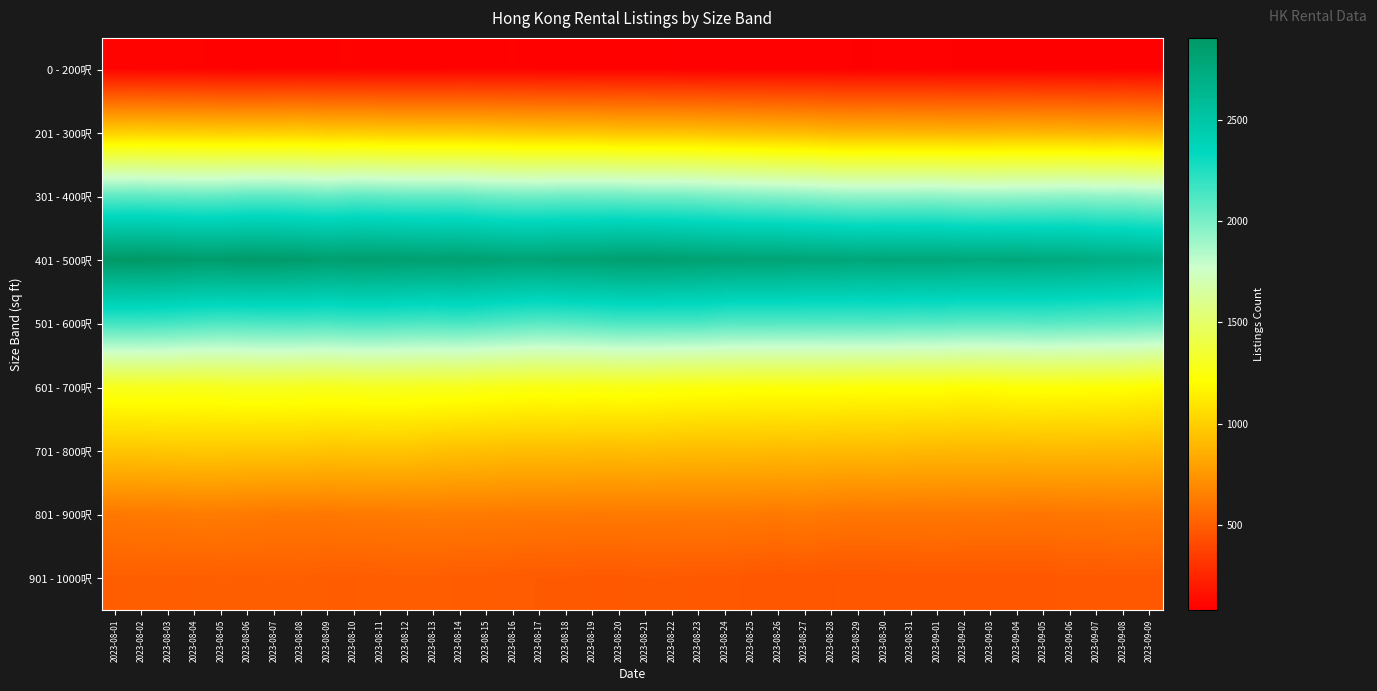

What is the total value across all series at 2023-08-21?

11313